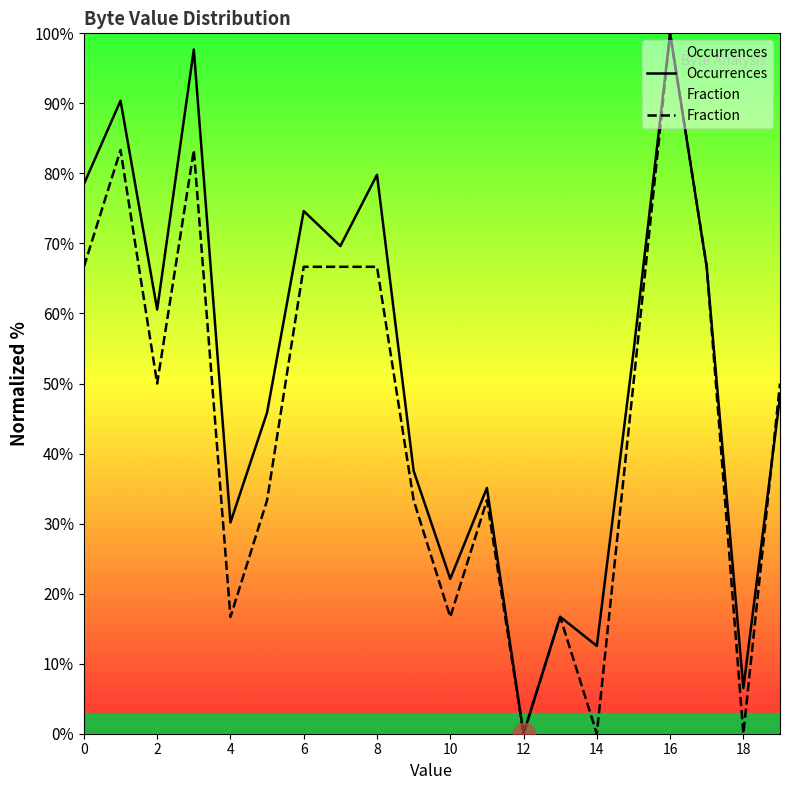

Is the value of Occurrences at 18 greater than the value of Fraction at 19?

No